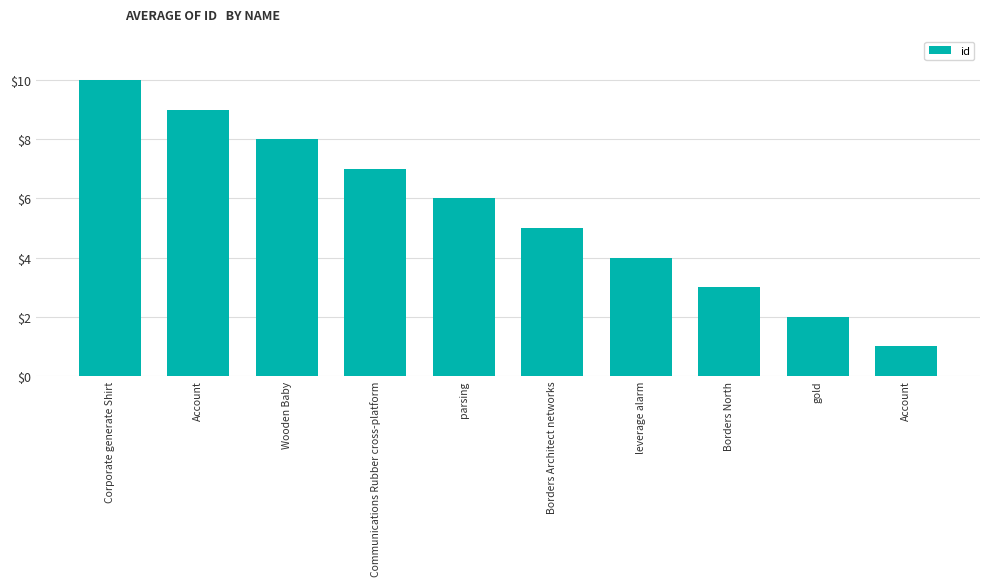

At which category does the chart reach its peak across all series?

Corporate generate Shirt